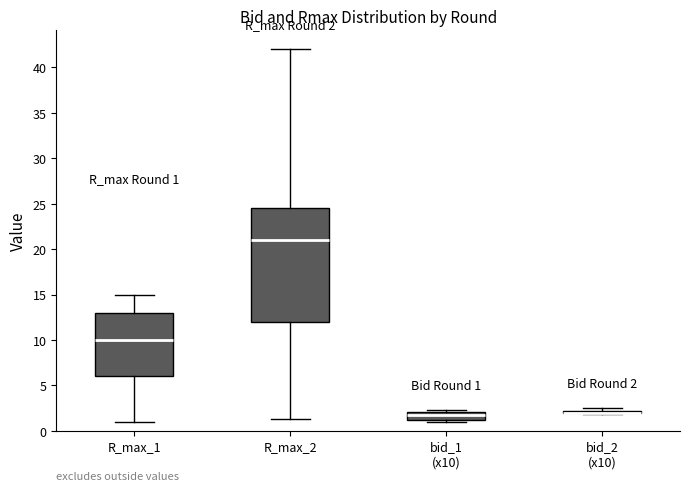

Which box is the tallest, from its lower edge to its upper edge?

R_max_2